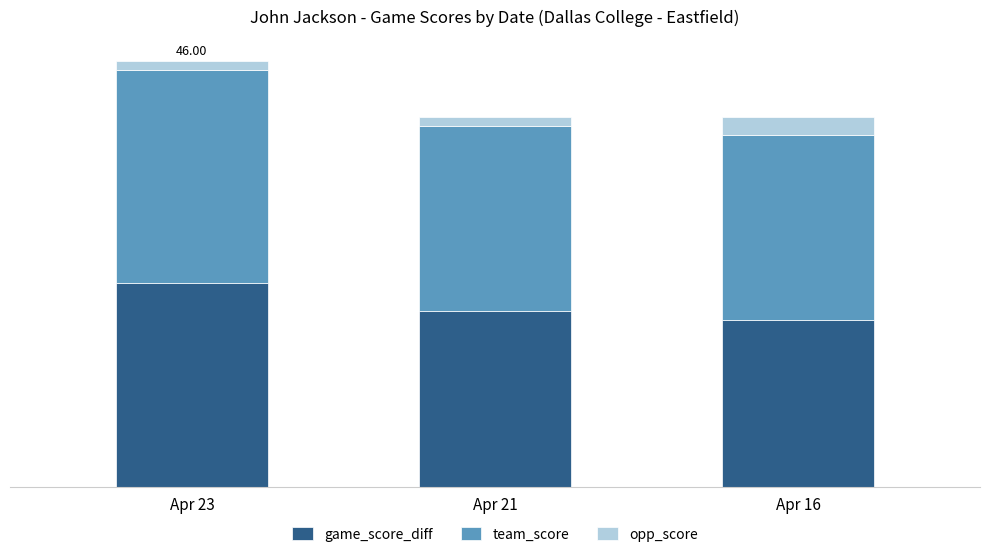

The team_score series shows 23 at Apr 23. True or false?

True